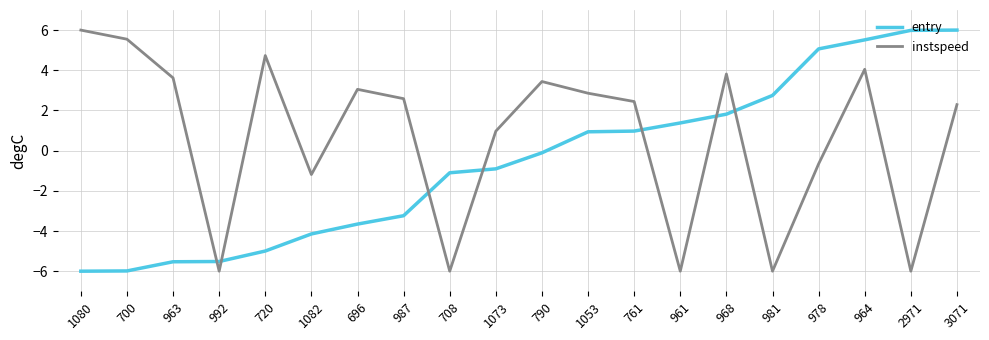

List the series in order of their overall mean, lowest first.

entry, instspeed